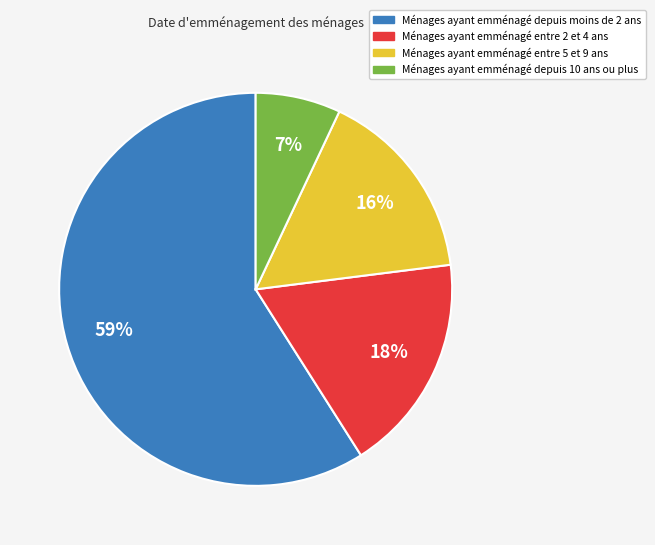

To the nearest percent, what is the average slice percentage?

25%